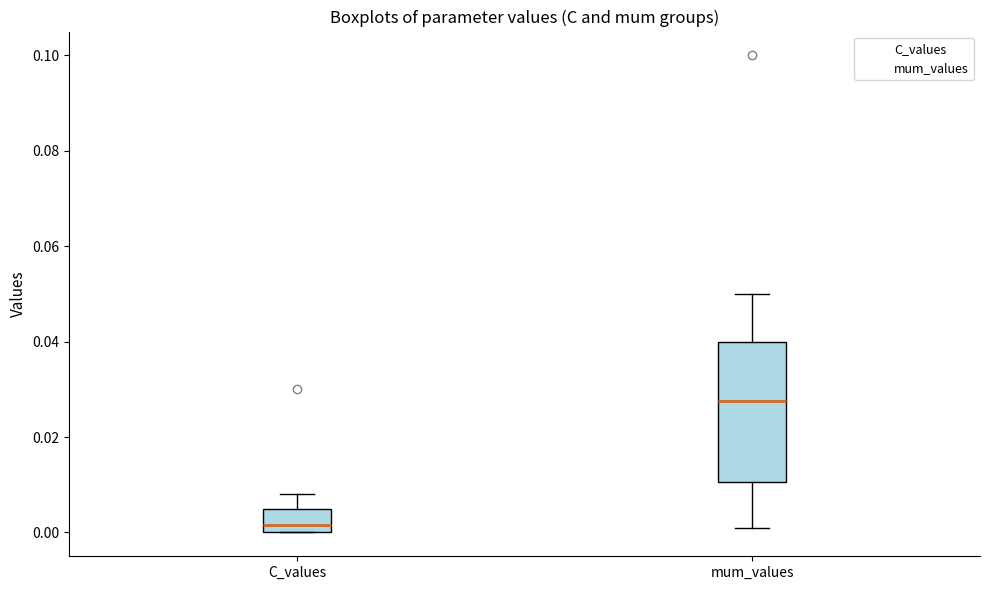

Reading left to right, read every box against the y-axis: the position of its median line, the range the box covers, and the ends of its whiskers. The values are not printed on the chart, so give them approximately, as read against the axis.

C_values: median 0.002, box 0.000 to 0.006, whiskers 0.000 to 0.008
mum_values: median 0.028, box 0.010 to 0.040, whiskers 0.002 to 0.050